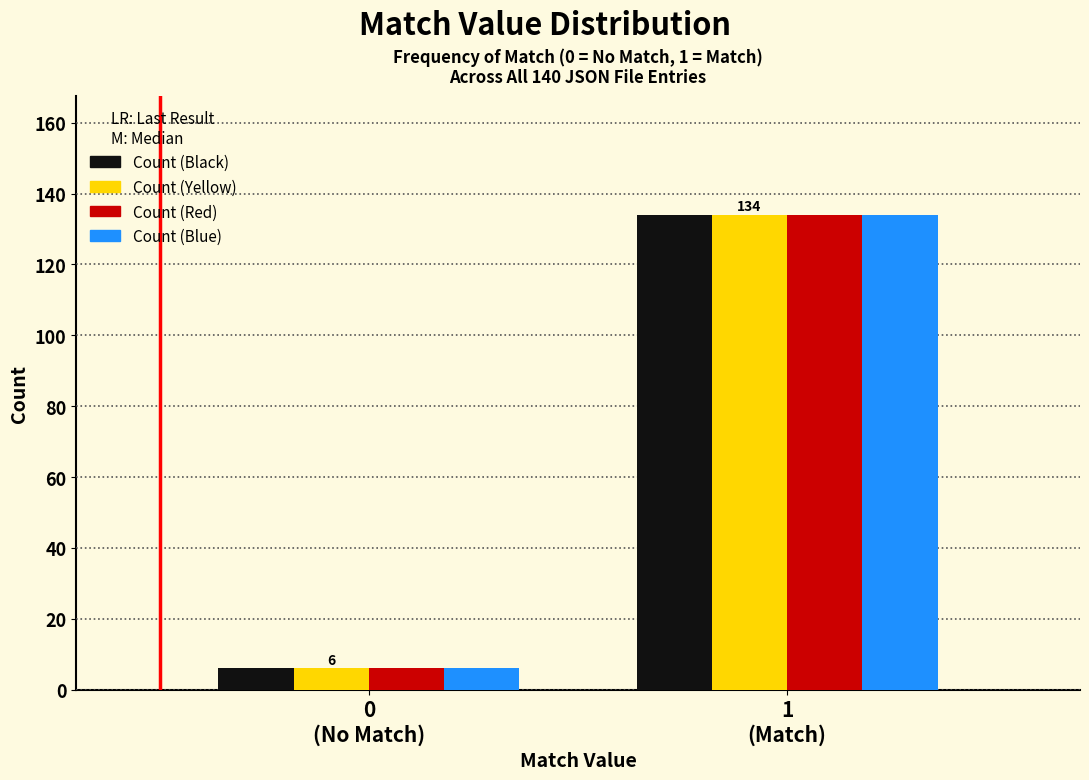

What is the maximum value shown in the chart?

134